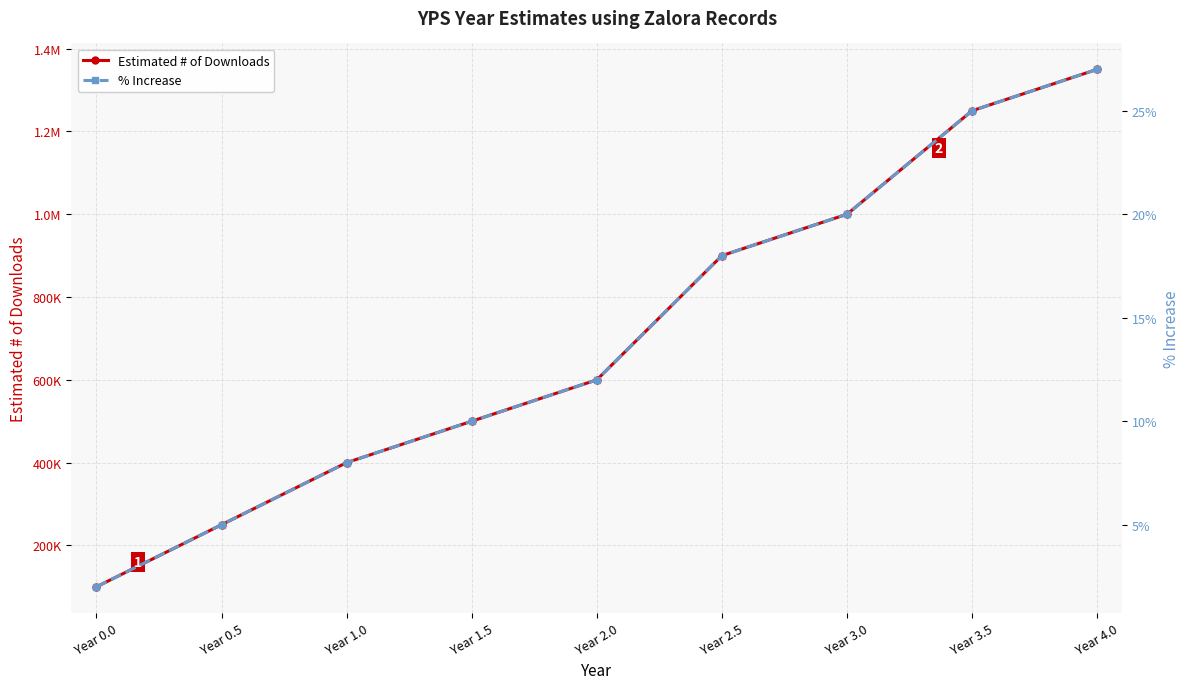

Where is % Increase (x100 basis points) nearest to the value 14?

Year 2.0